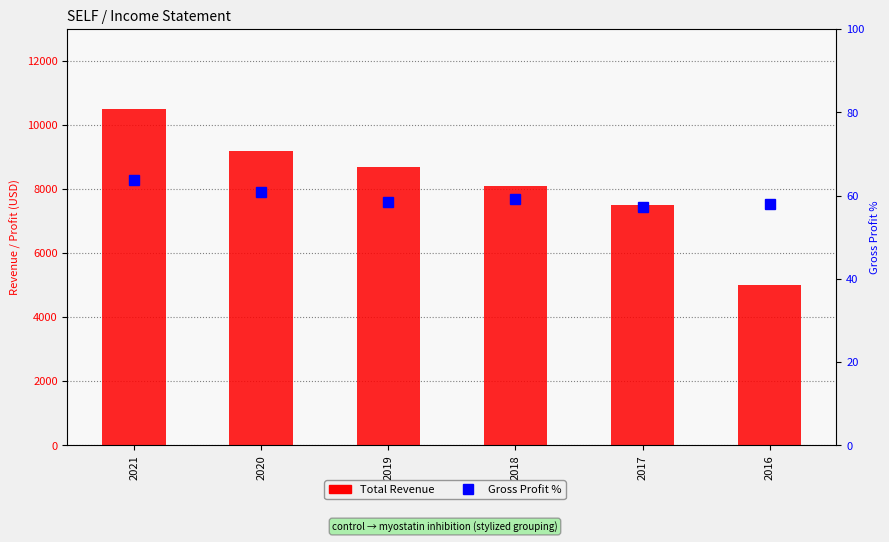

True or false: Gross Profit % has a value of 57.3 at 2017.

True